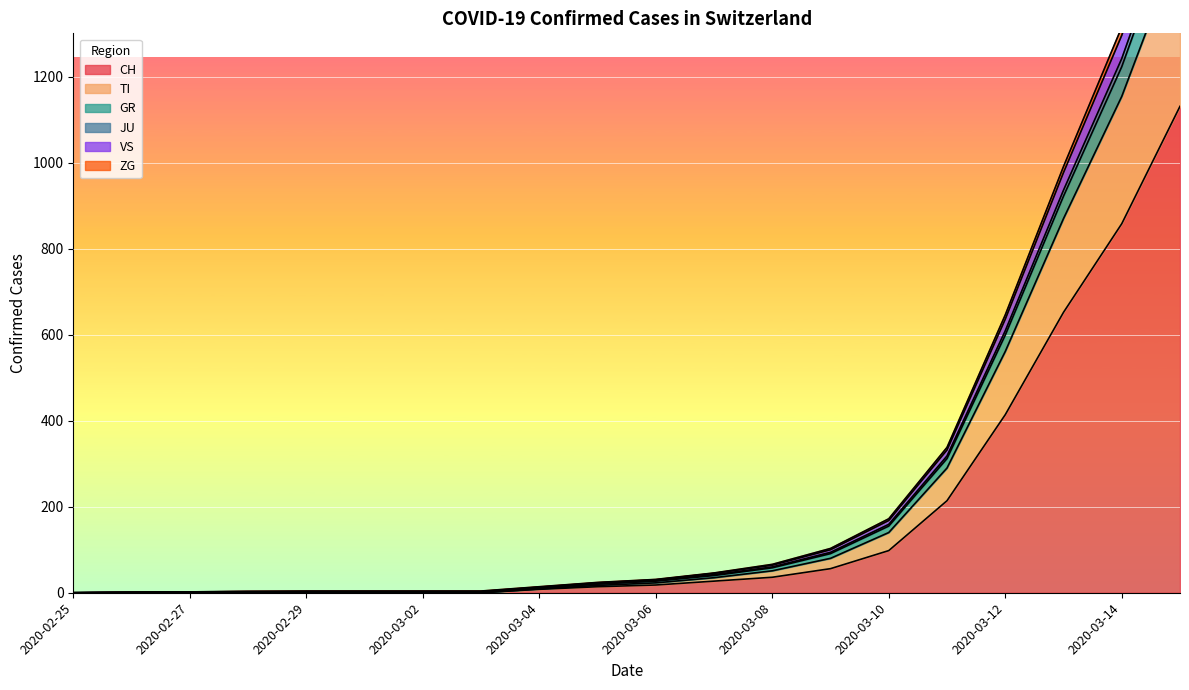

What is the difference between the second highest and second lowest values in the CH series?

858